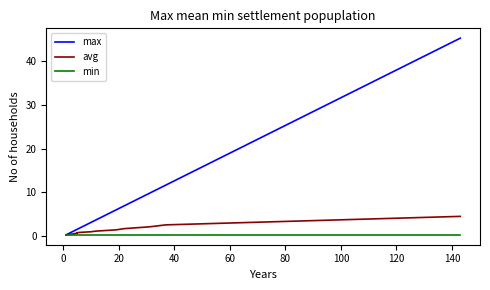

Does the chart have visible grid lines?

No